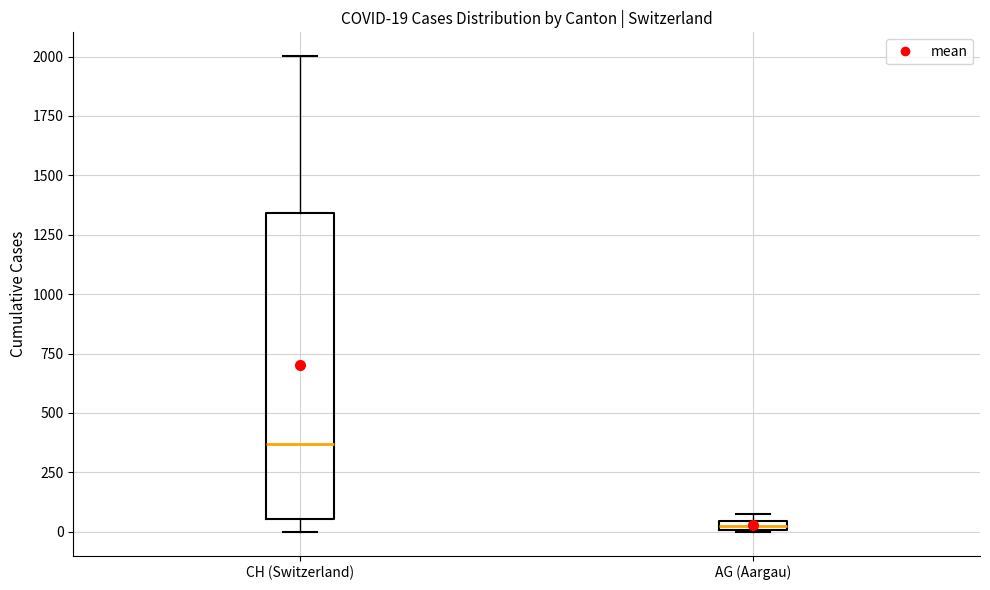

Comparing the boxes themselves (not the whiskers), which one is the tallest?

CH (Switzerland)